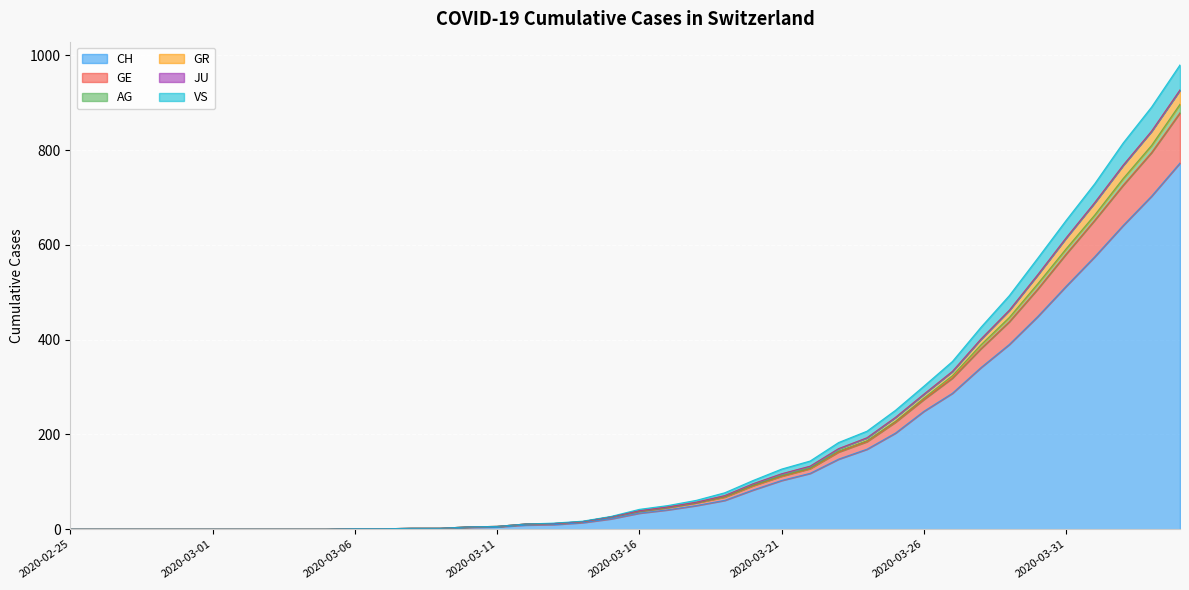

The AG series shows 4 at 2020-03-13. True or false?

False